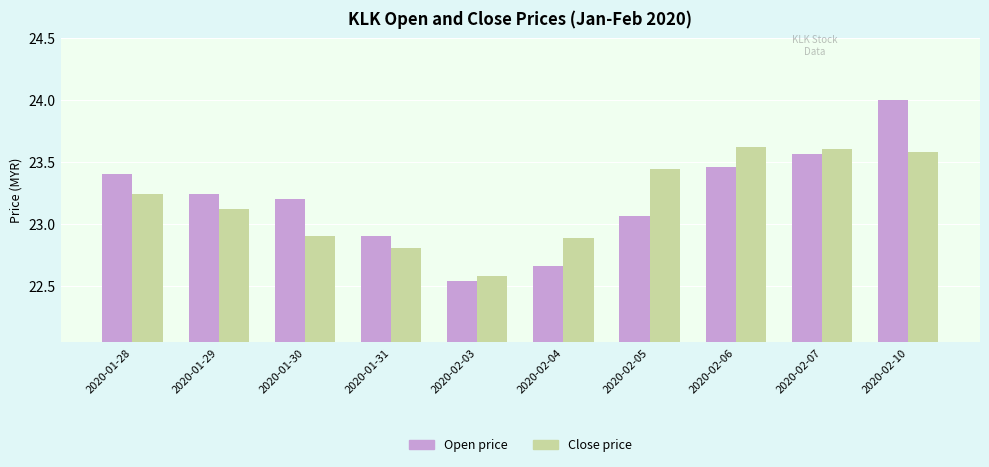

What position from the right is 2020-01-28?

10